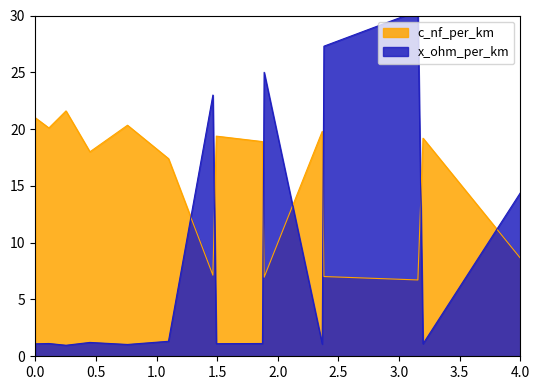

What is the average value of the x_ohm_per_km series?

15.5